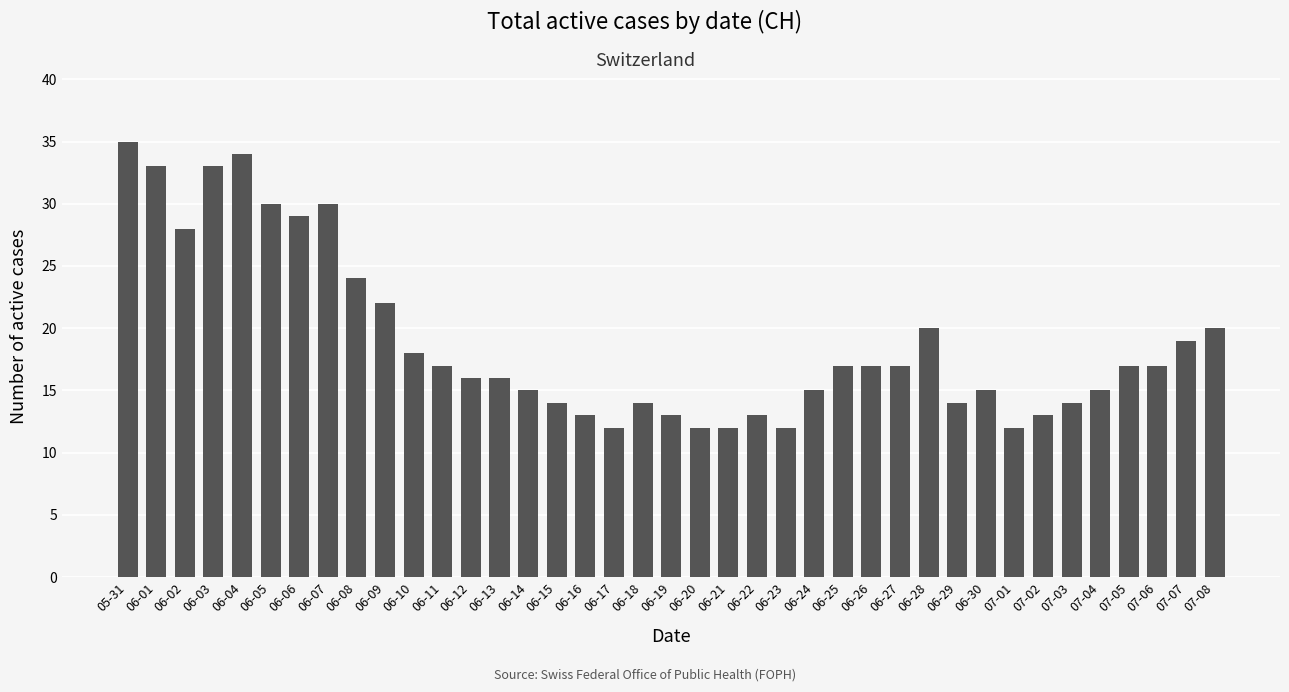

The chart shows a value of 23 at 06-24. True or false?

False